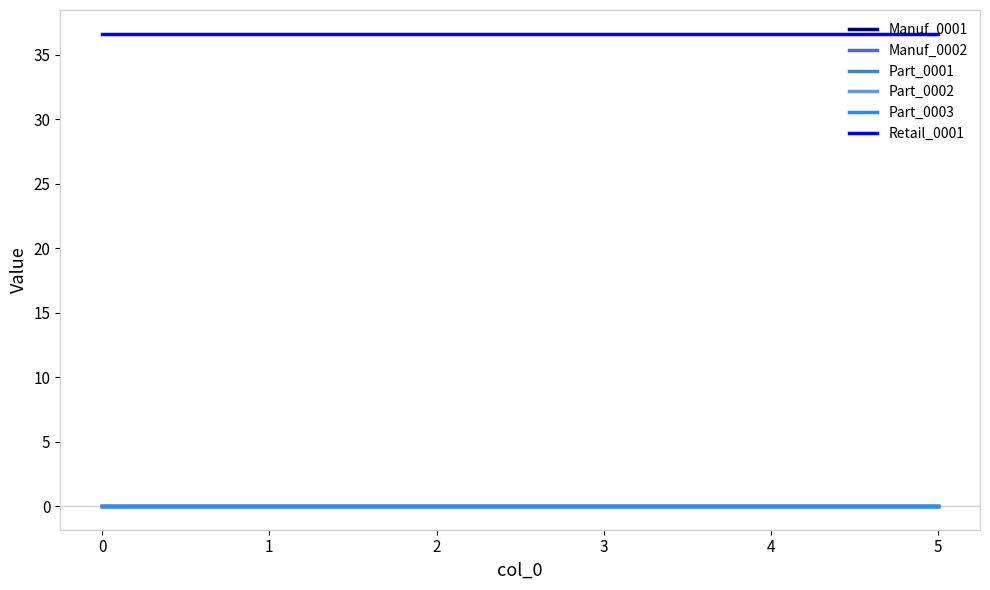

True or false: Part_0003 has a value of 0.0 at 5.

True